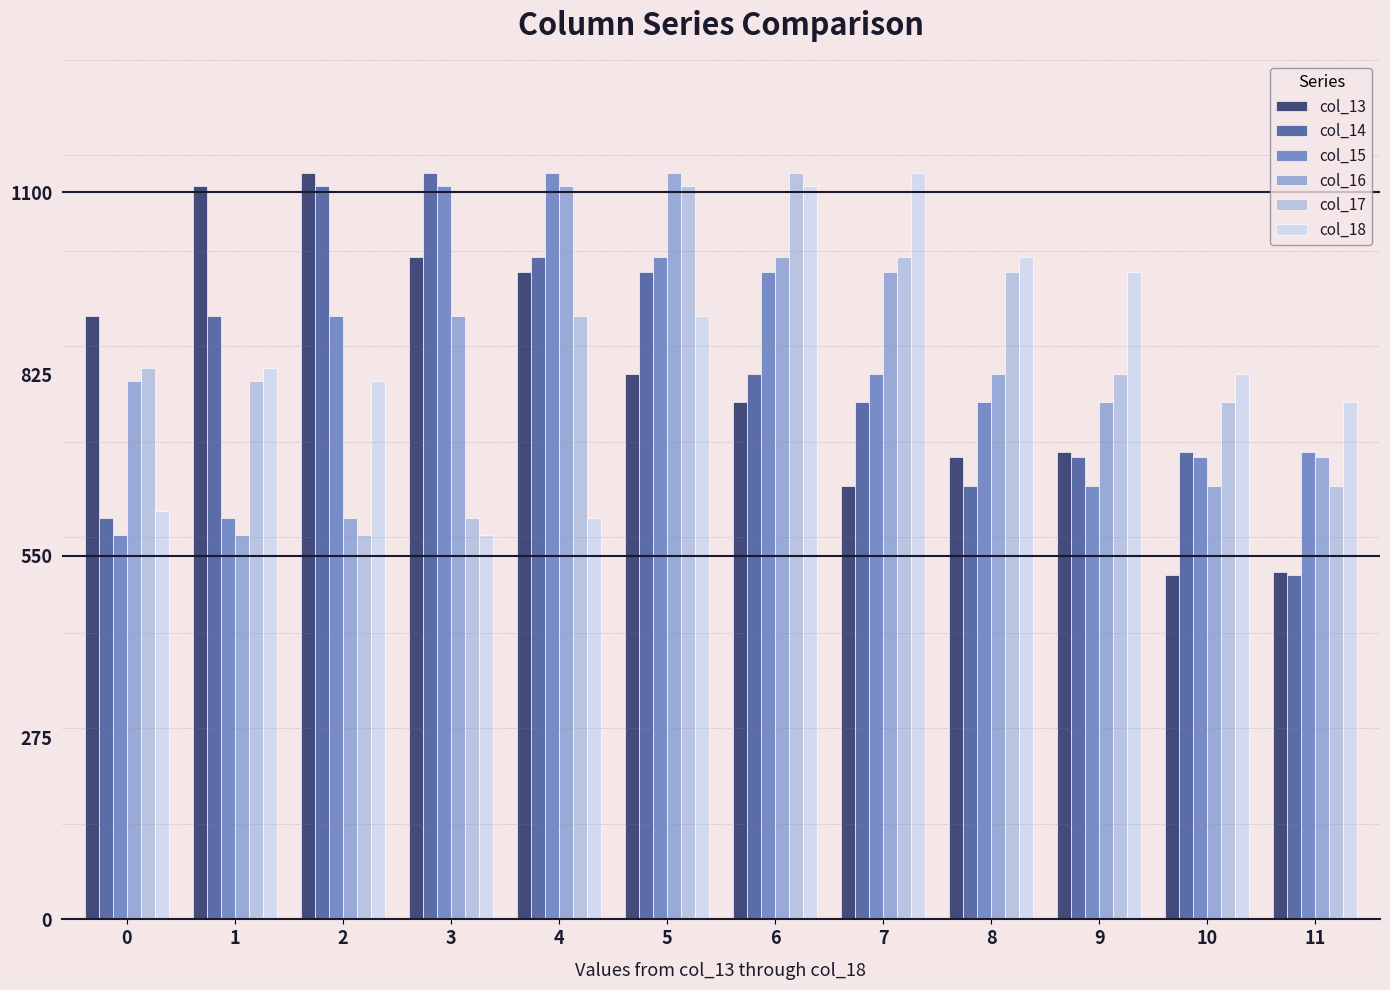

What is the difference between the col_16 values at 5 and 11?

429.7